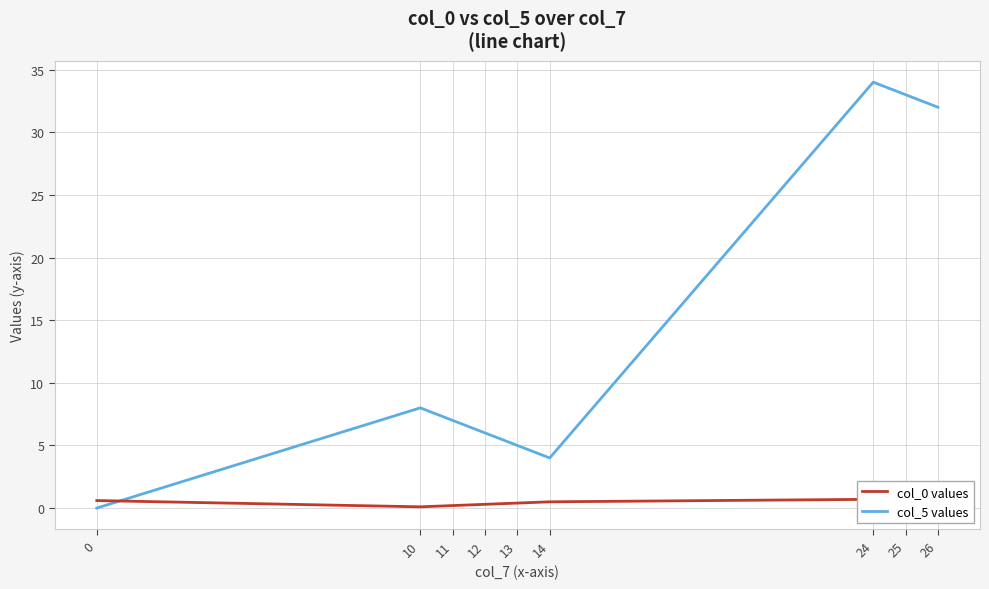

What are all the series names shown in the legend?

col_0 values, col_5 values